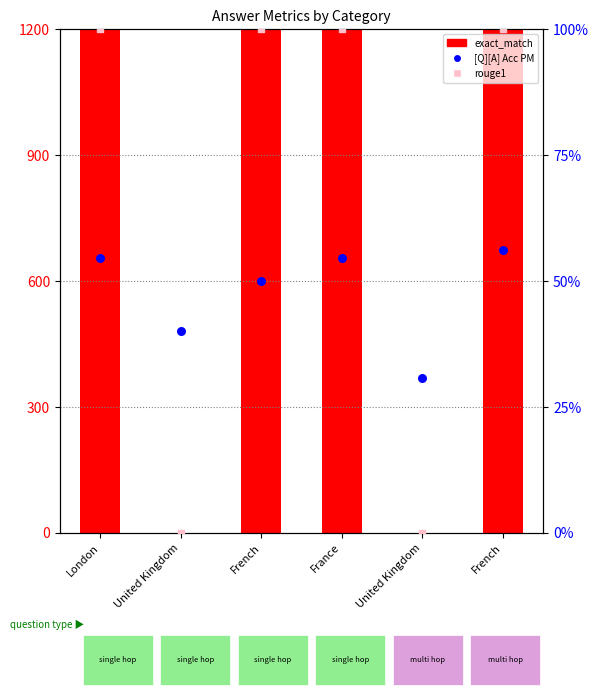

Which series reaches the minimum Y coordinate?

exact_match